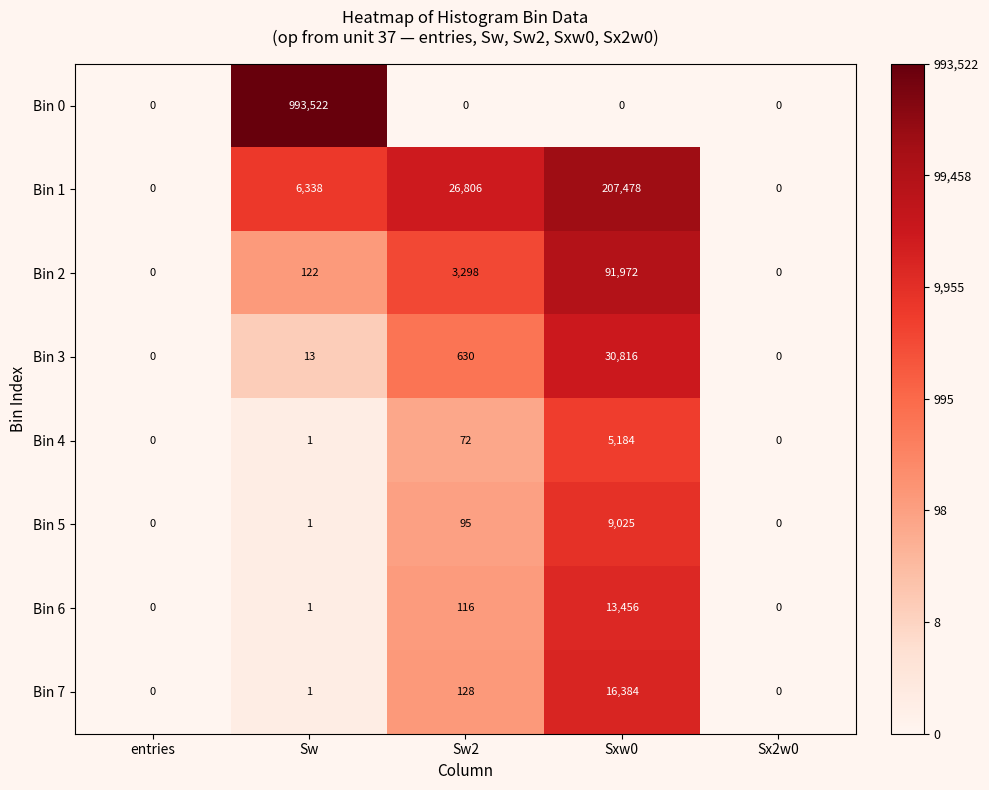

Which series has the widest spread of values?

Bin 0